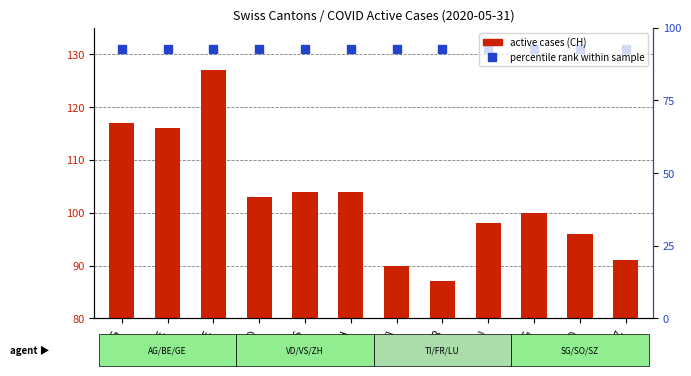

What is the label of the 6th bar from the right?

TI